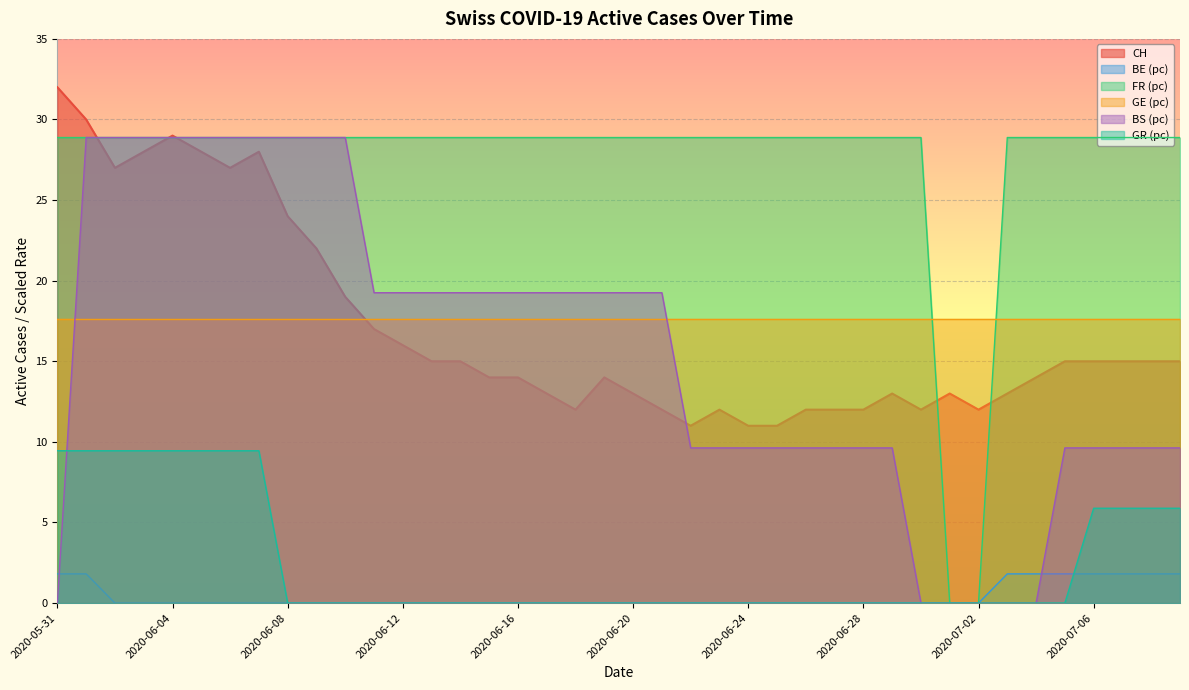

The value of BS (pc) at 2020-06-16 is 19.3. True or false?

True